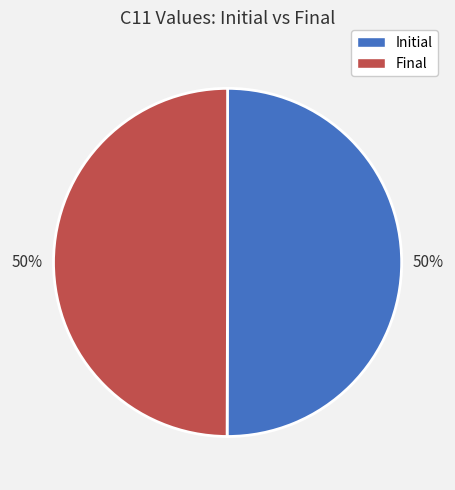

What is the ratio of the value at Final to the value at Initial?

1.0